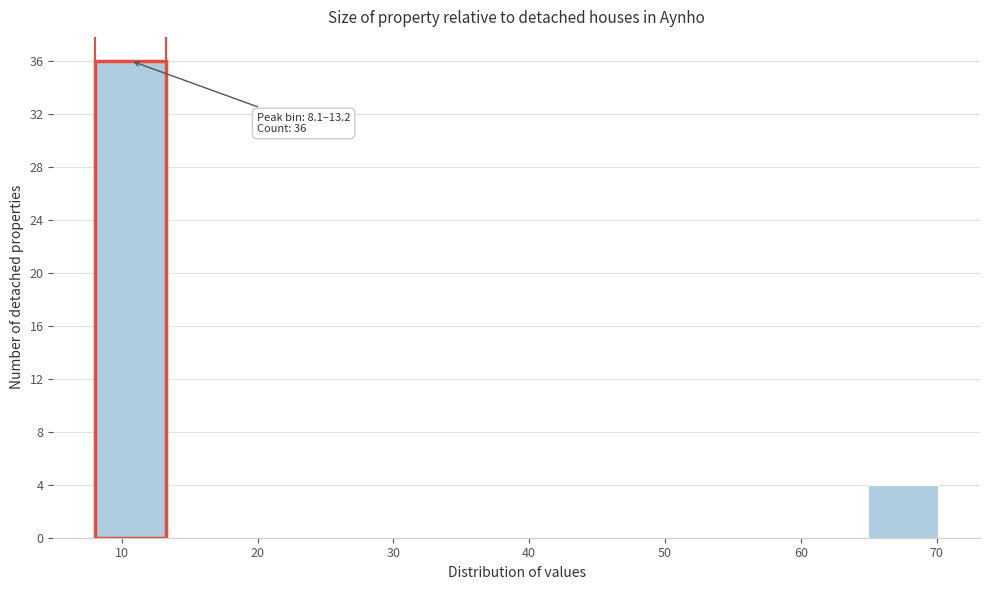

Over which range of the x-axis is the bar tallest?

8 to 13